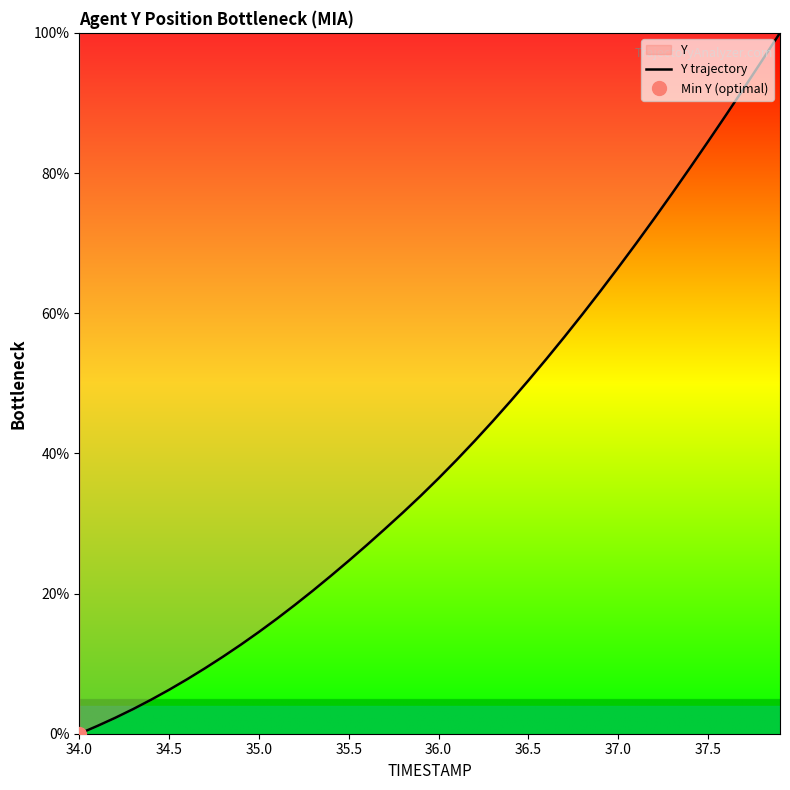

Which category has the lowest value across all series?

34.0